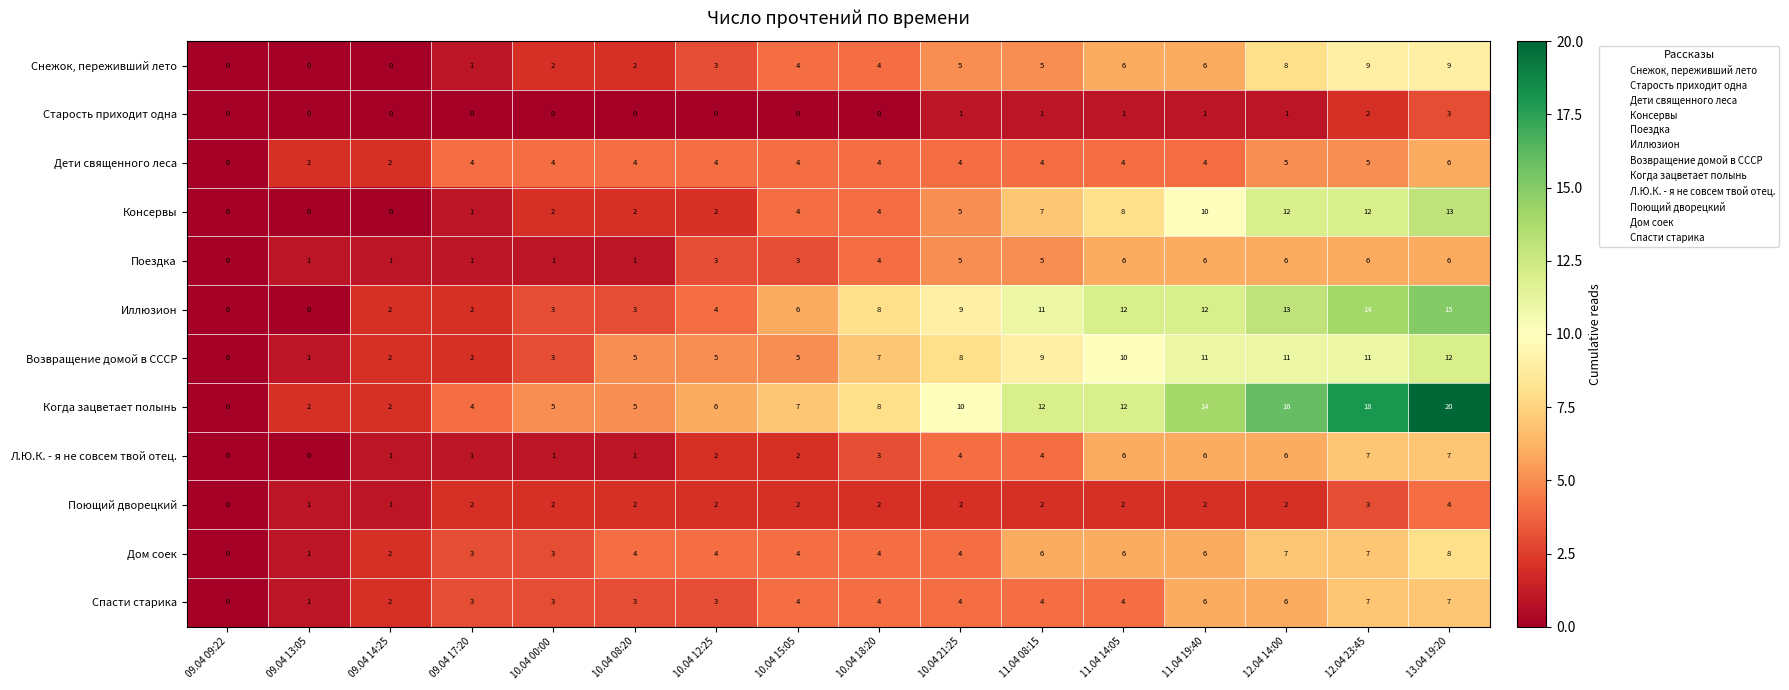

What is the sum of the Поющий дворецкий values at 10.04 00:00 and 11.04 19:40?

4